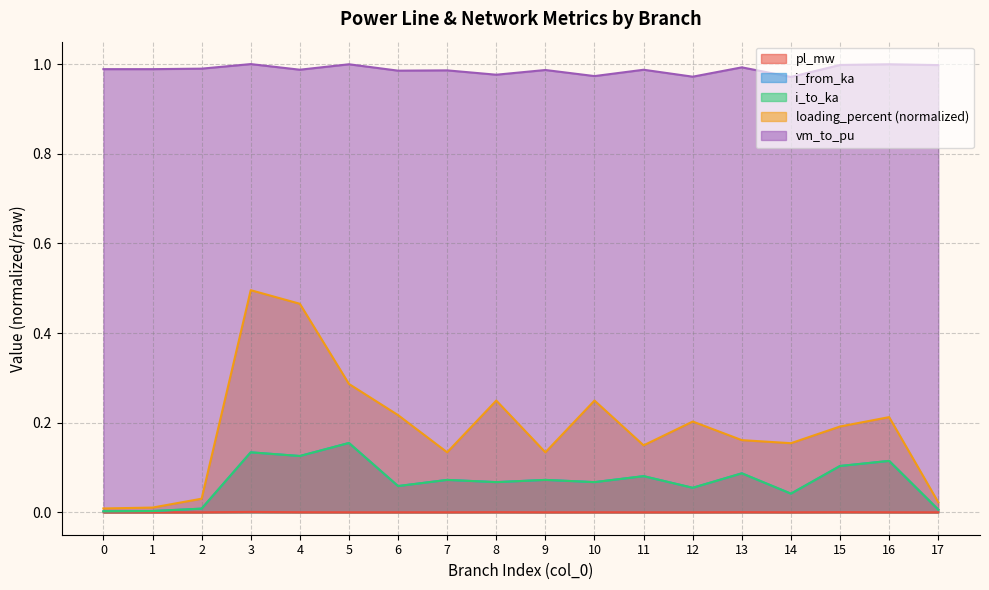

List the series in order of their peak value, lowest first.

pl_mw, i_from_ka, i_to_ka, loading_percent, vm_to_pu